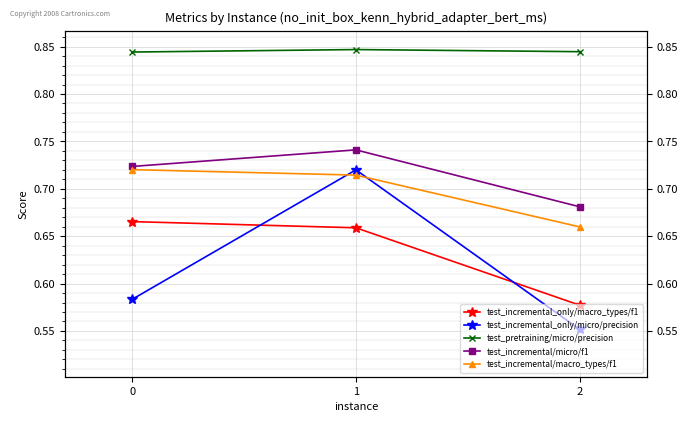

What is the highest value of the test_pretraining/micro/precision series?

0.8